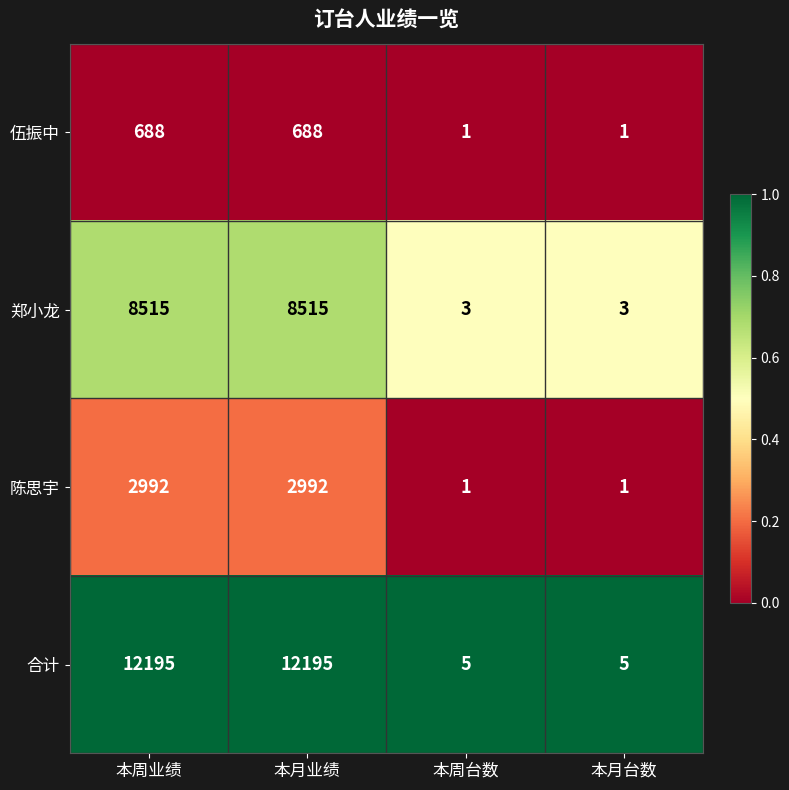

List the series in order of their peak value, highest first.

合计, 郑小龙, 陈思宇, 伍振中